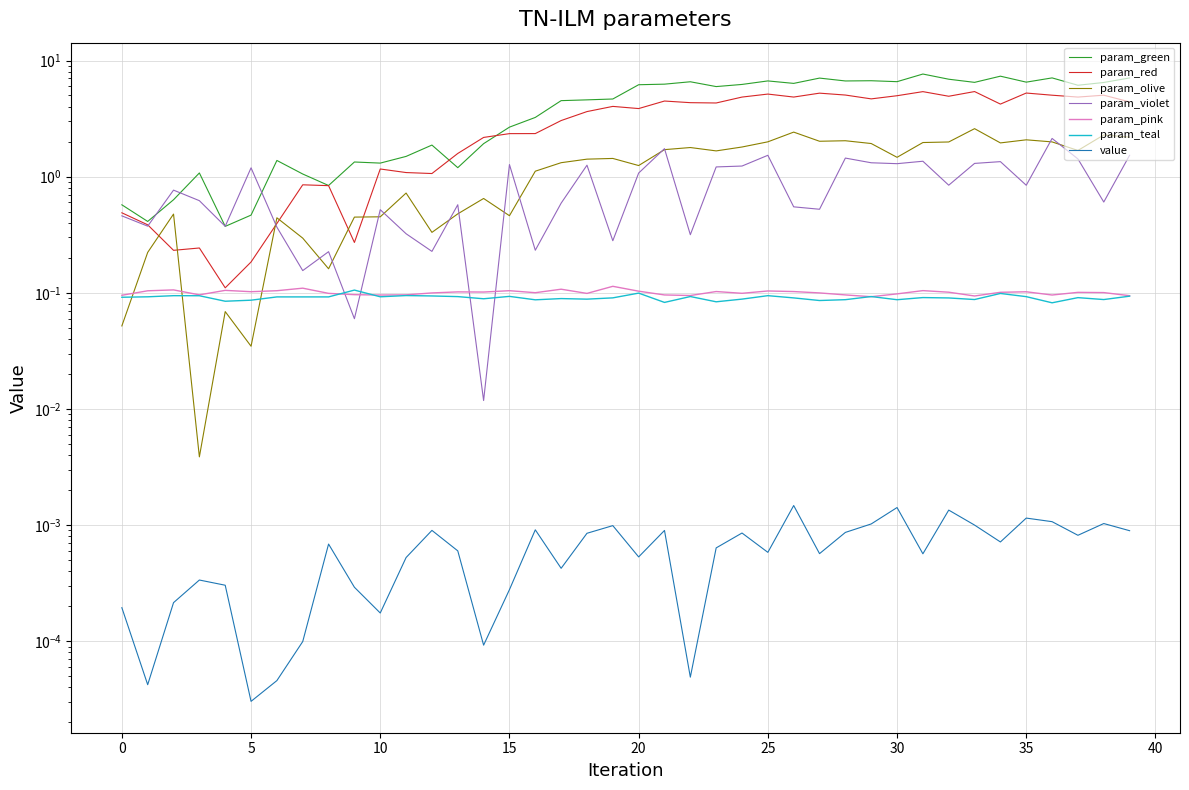

True or false: the data shows 3.2 at 2020-03-31.

False